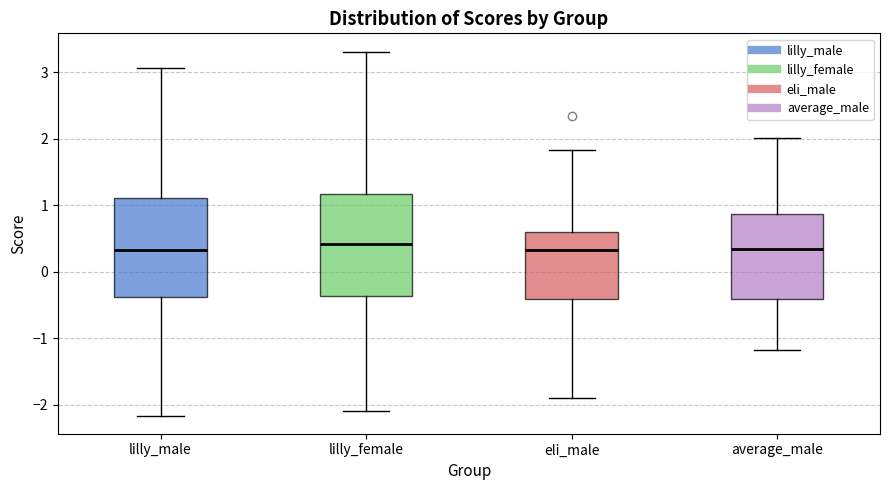

Reading left to right, transcribe this box plot: for each box, give where its median line is, the range the box spans, and where its two whiskers end, as read against the y-axis. The values are not printed on the chart, so give them approximately, as read against the axis.

lilly_male: median 0.3, box -0.4 to 1.1, whiskers -2.2 to 3.1
lilly_female: median 0.4, box -0.4 to 1.2, whiskers -2.1 to 3.3
eli_male: median 0.3, box -0.4 to 0.6, whiskers -1.9 to 1.8
average_male: median 0.3, box -0.4 to 0.9, whiskers -1.2 to 2.0